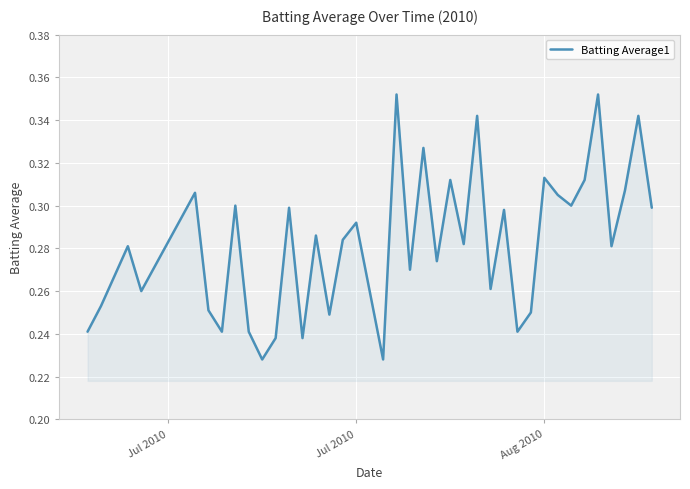

Does the chart display data point markers on the line(s)?

No